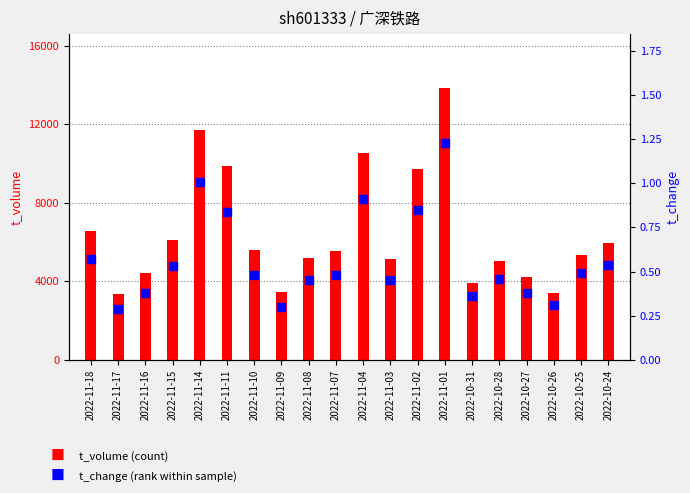

Which series has the widest spread of Y values?

t_volume